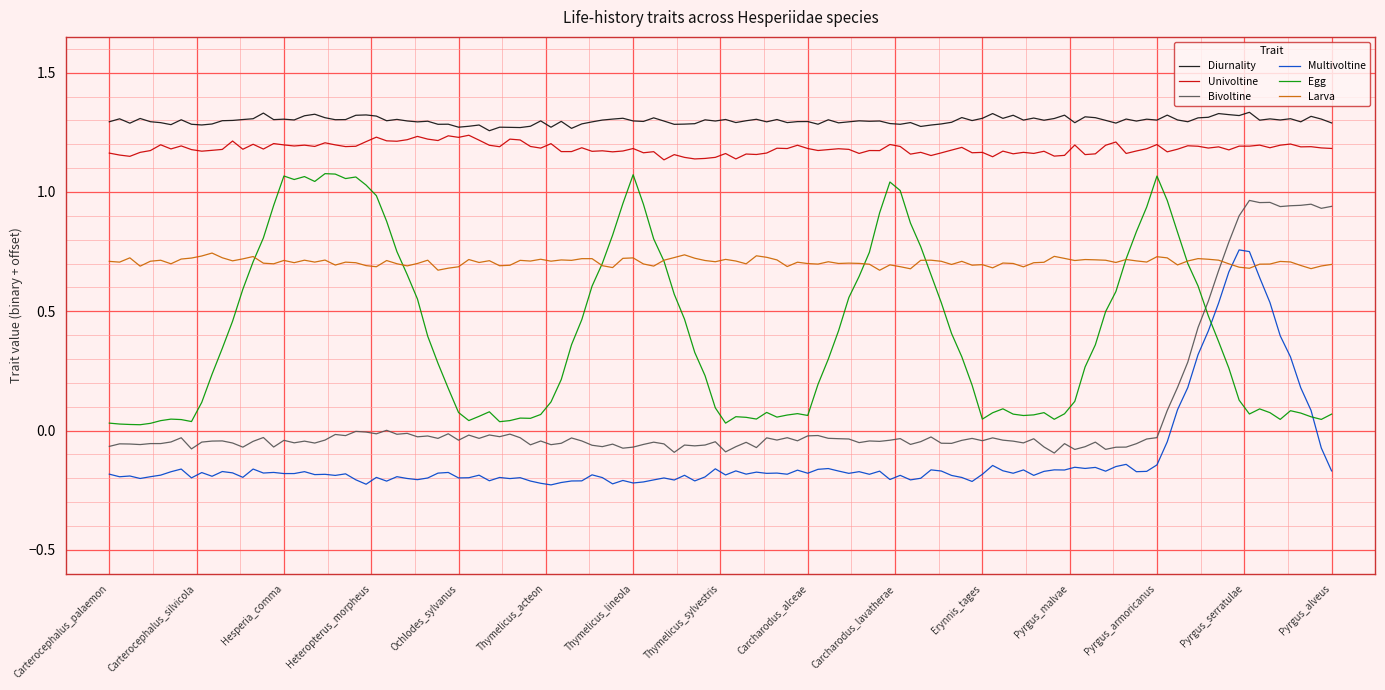

Which series has the largest total across all categories?

Diurnality